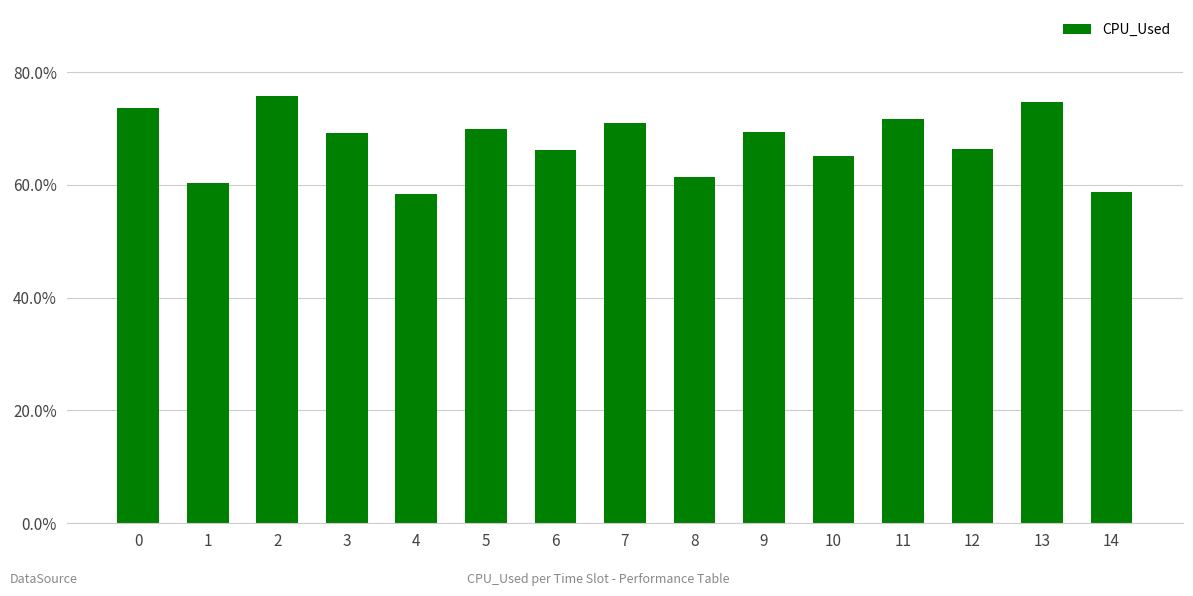

What is the average value?

67.5